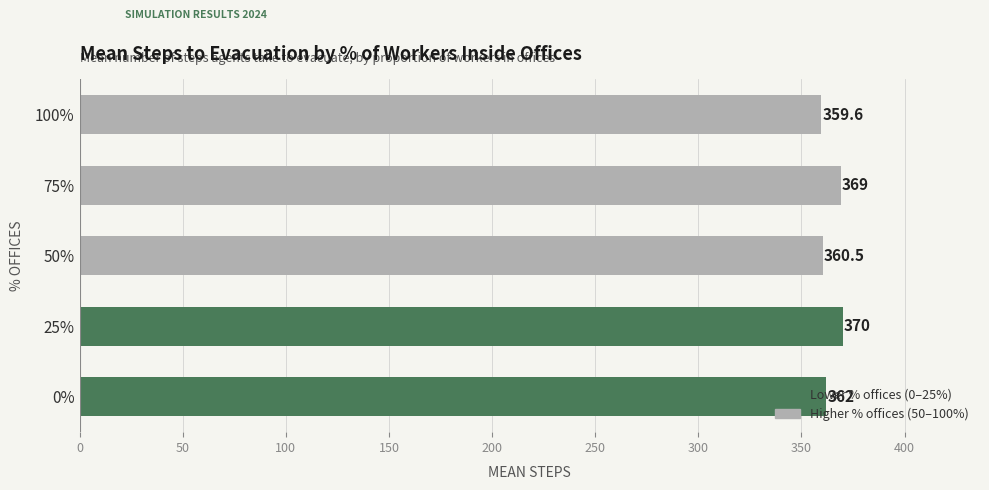

At which category does the chart reach its peak across all series?

25%